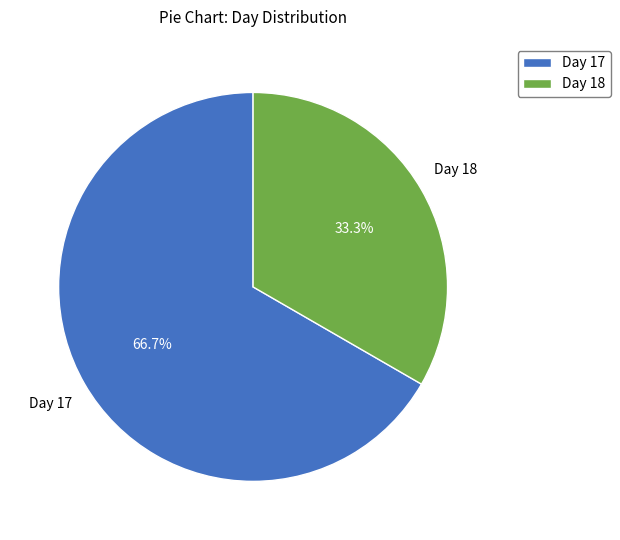

Is there any slice that represents more than half of the pie?

Yes